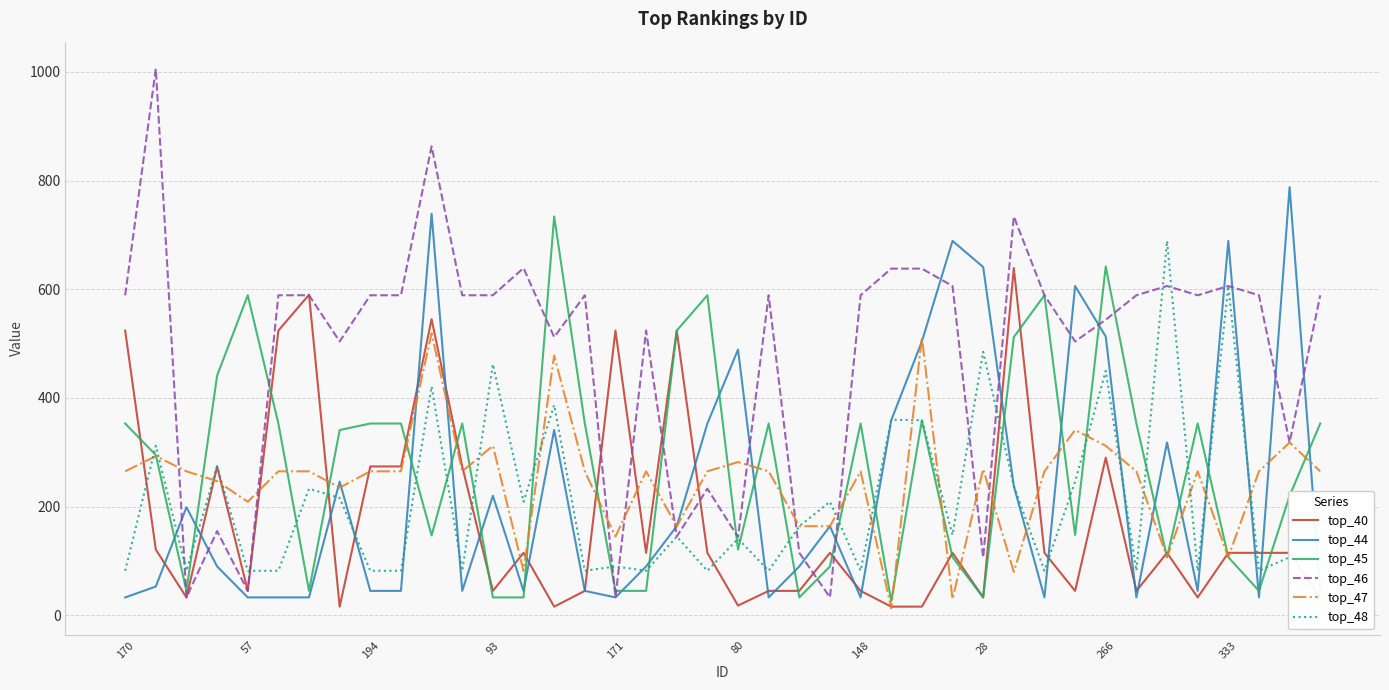

Is this an area chart (filled region under the line)?

No